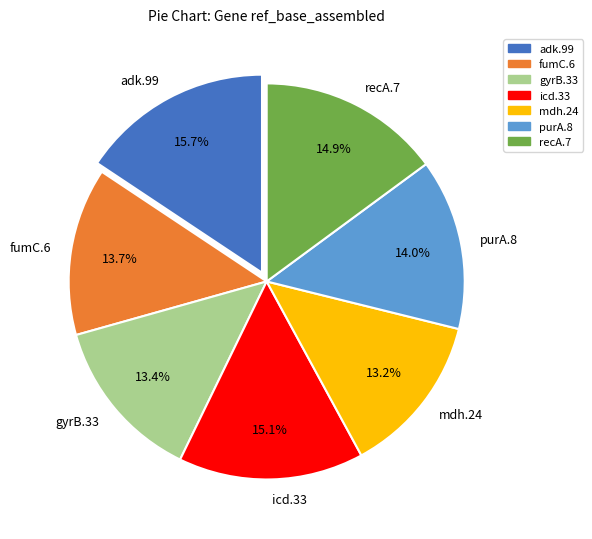

Is adk.99 the majority of the pie?

No